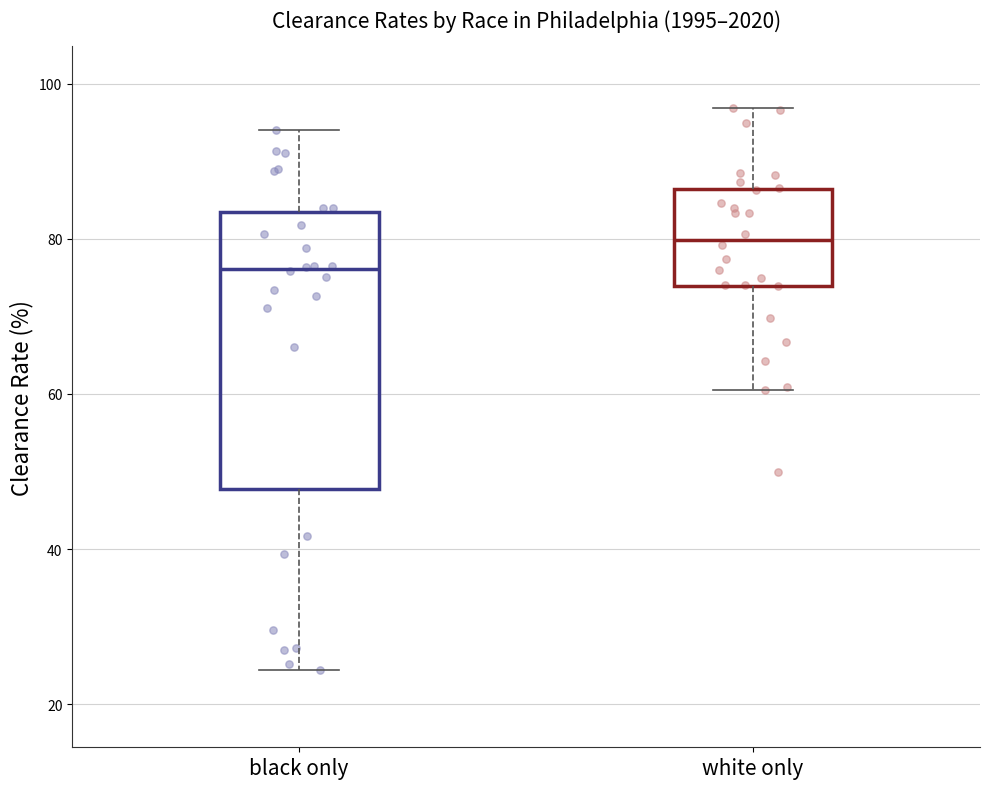

Comparing the boxes themselves (not the whiskers), which one is the tallest?

black only